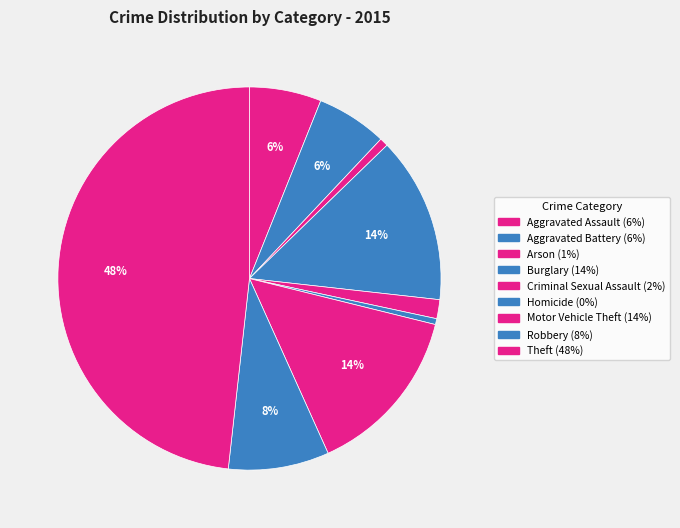

To the nearest percent, what is the difference between the Motor Vehicle Theft and Homicide slice percentages?

14%